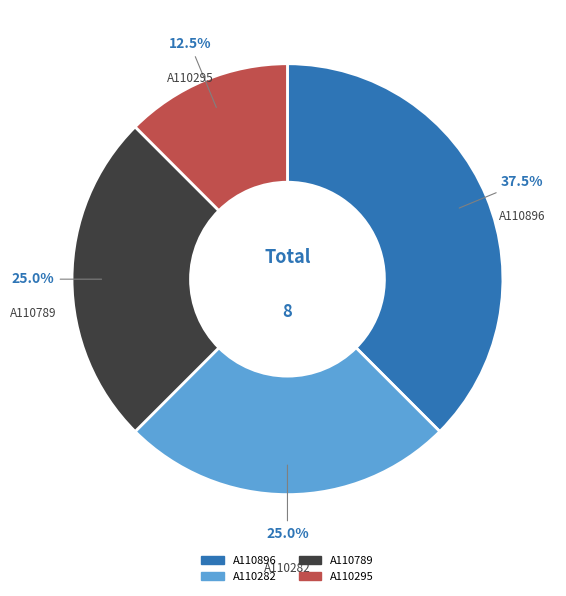

Is there a majority slice in this chart?

No